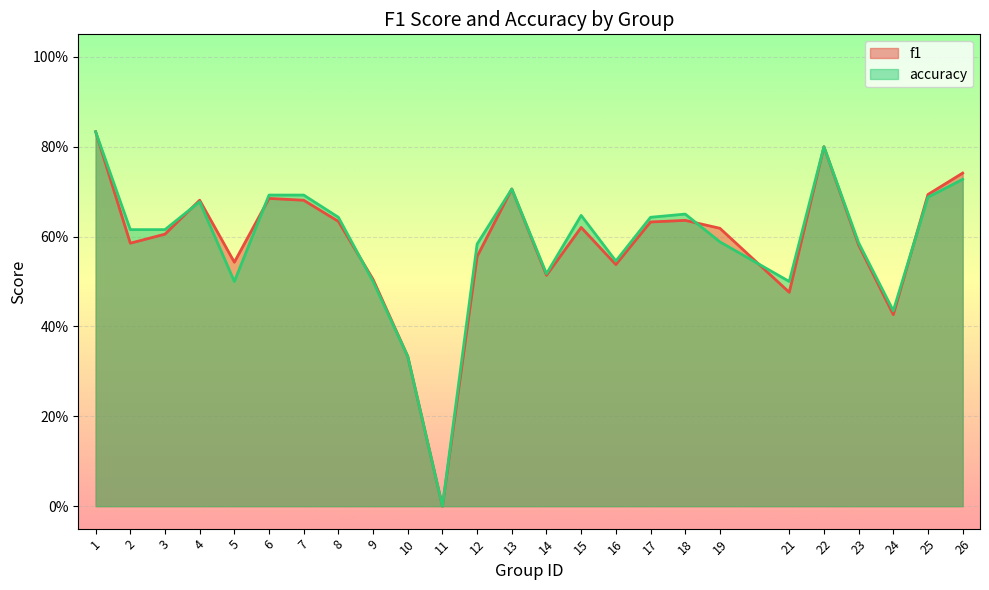

At which label is accuracy closest to 0?

11